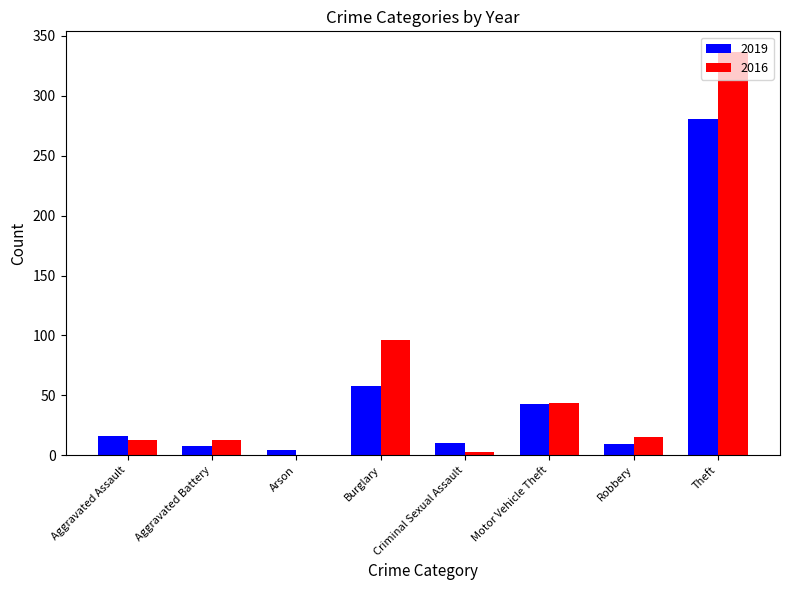

The value of 2016 at Aggravated Assault is 13. True or false?

True